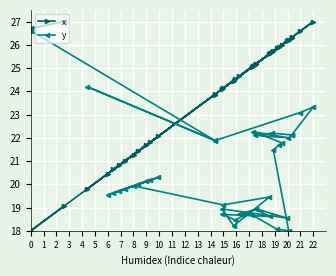

How many interior local valleys does the y series have?

13